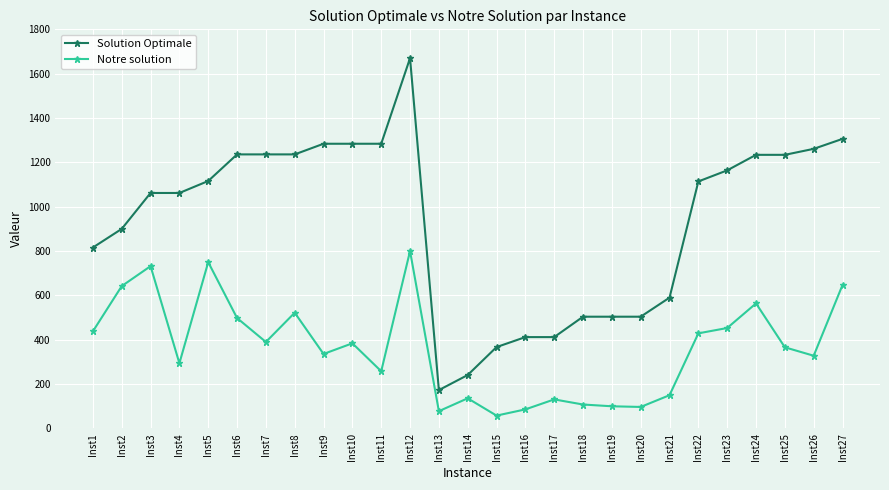

Does the chart display data point markers on the line(s)?

Yes